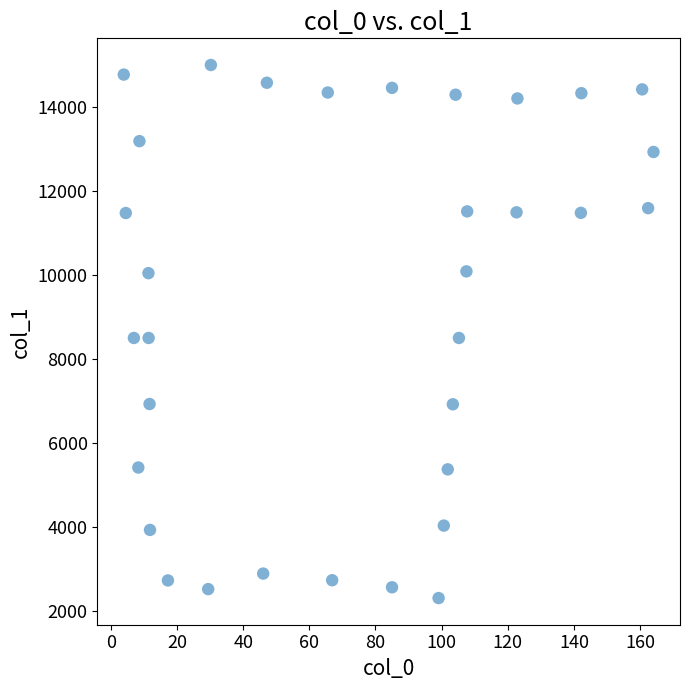

What is the range of Y values (max minus min)?

12710.7